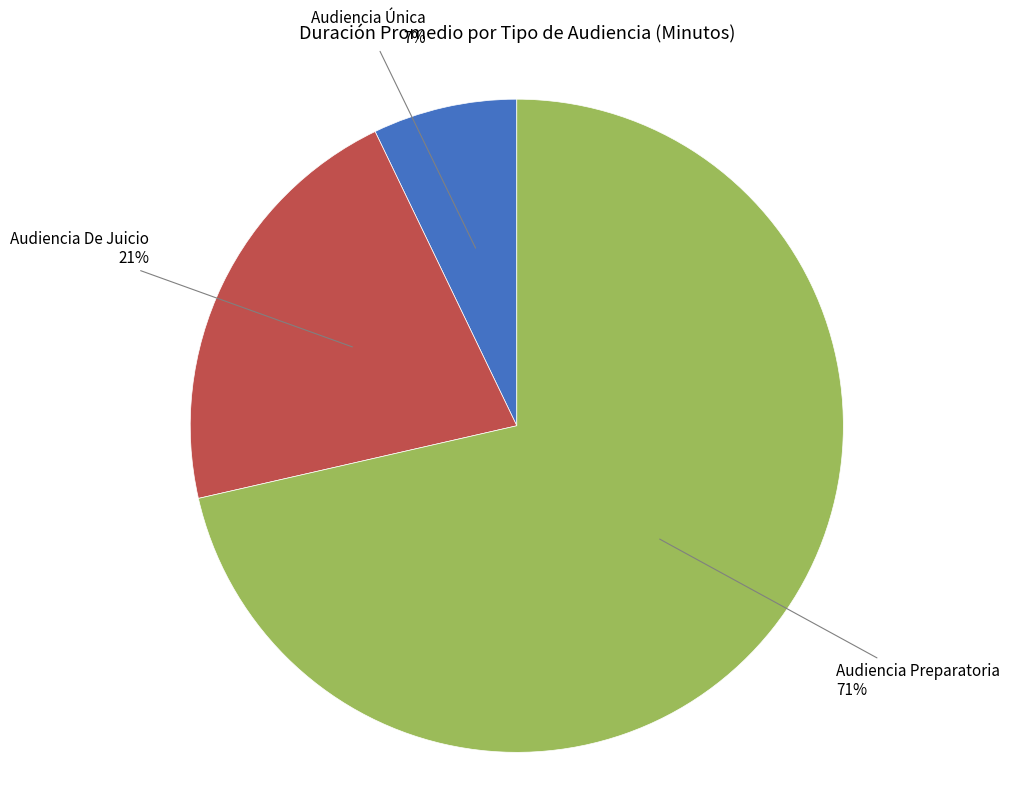

What percentage is the Audiencia De Juicio slice, to the nearest percent?

21%